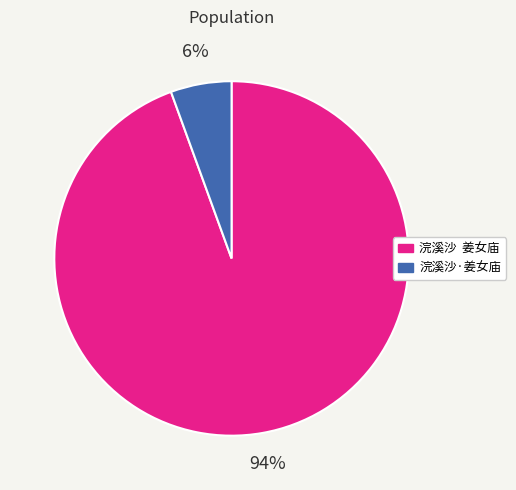

How many segments does this pie chart have?

2